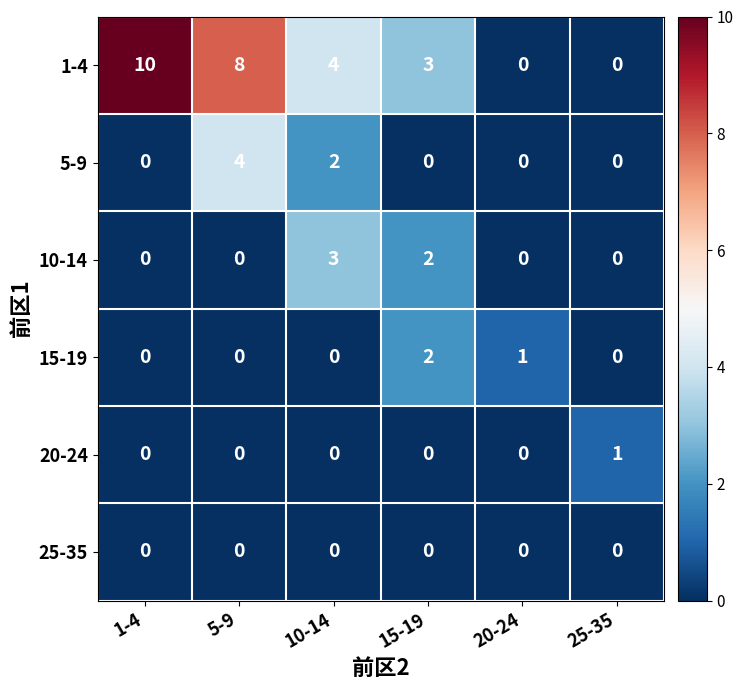

What is the sum of all 1-4 values?

25